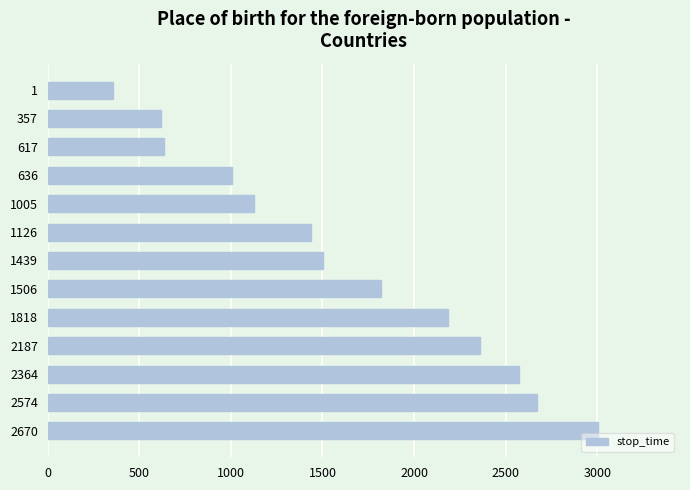

What is the value of the 8th bar from the top?

1817